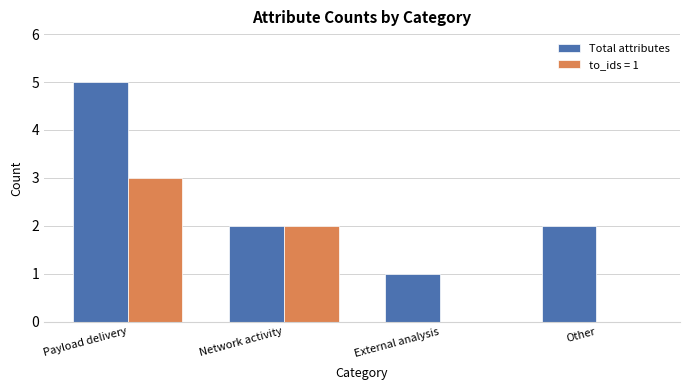

At which category is the sum across all series the highest?

Payload delivery